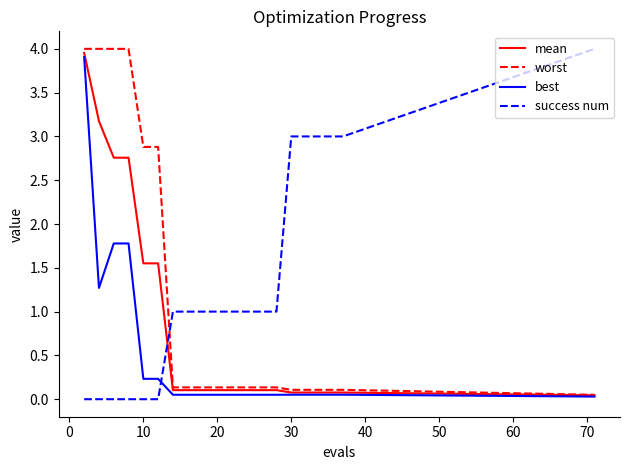

How many intersections are there between worst and success num?

1